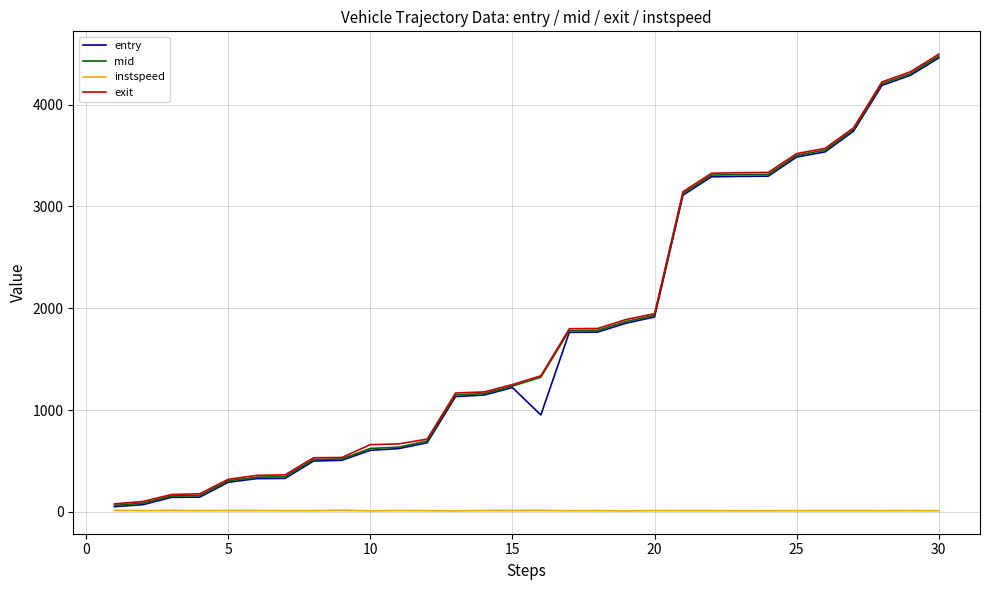

What is the highest value of the entry series?

4459.1